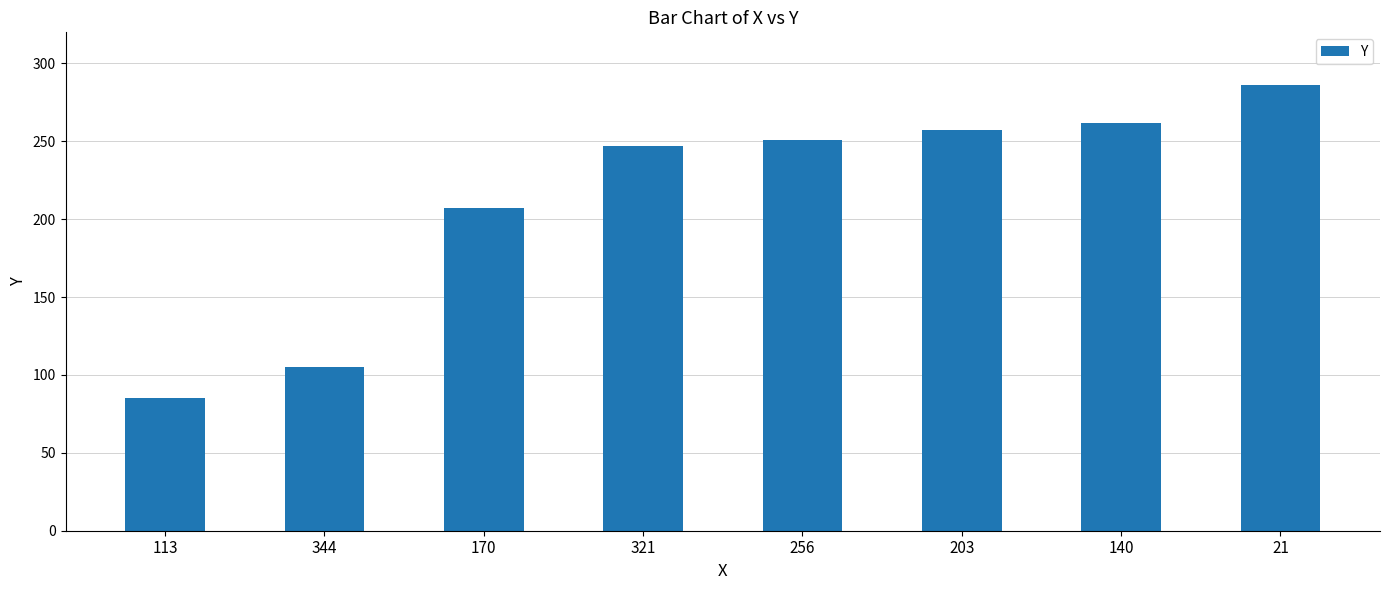

Approximately how many times larger is the value at 344 compared to 203?

0.4